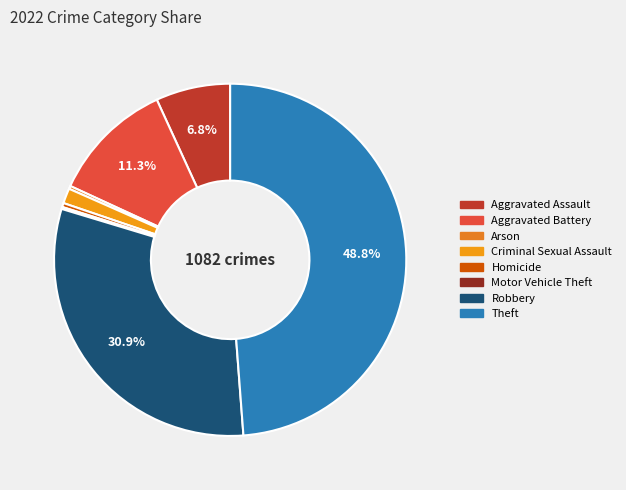

Do Criminal Sexual Assault and Homicide together represent more than half of the pie?

No